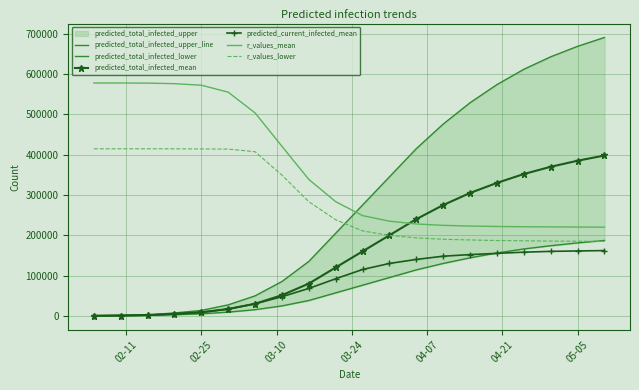

What is the average value of the r_values_lower series?

283793.7